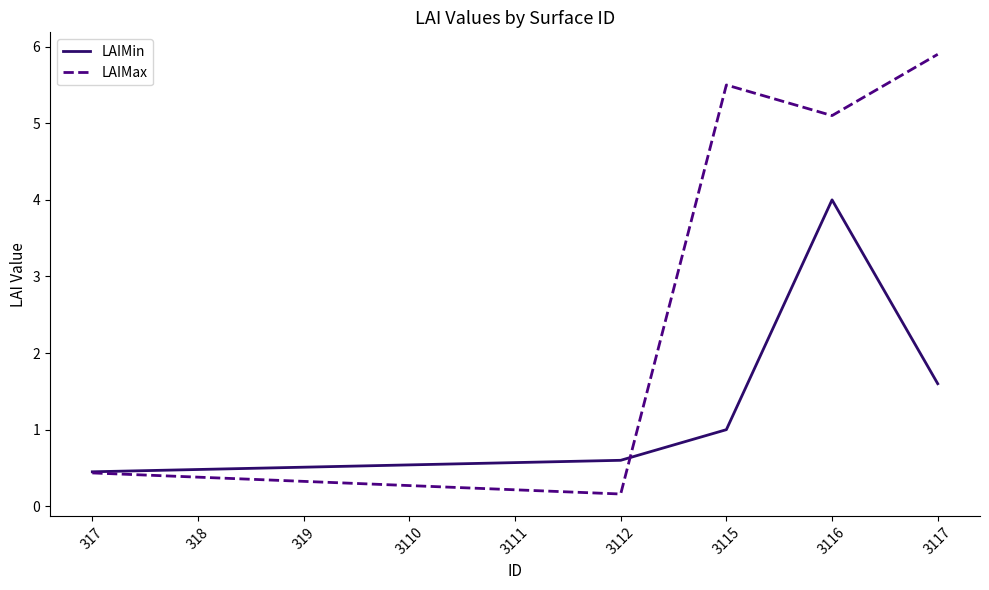

What are all the series names shown in the legend?

LAIMin, LAIMax